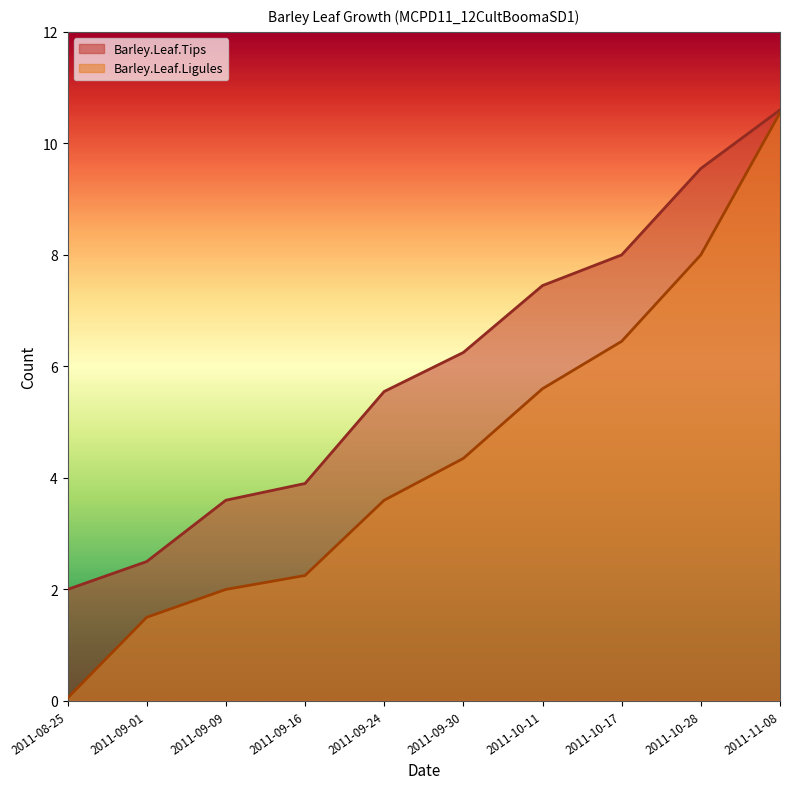

Which has a higher value, 2011-10-17 or 2011-10-11?

2011-10-17